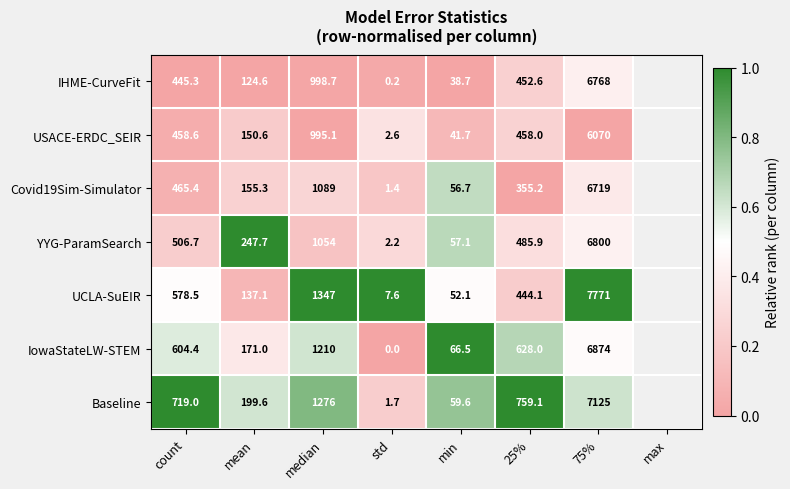

Where is IHME-CurveFit nearest to the value 3384?

median